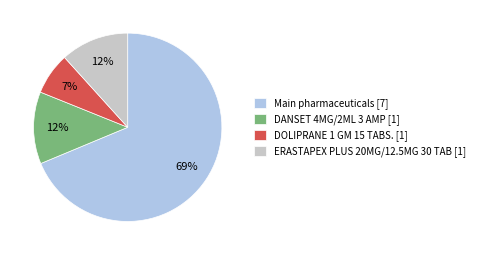

Between Main pharmaceuticals [7] and DANSET 4MG/2ML 3 AMP [1], which is larger?

Main pharmaceuticals [7]